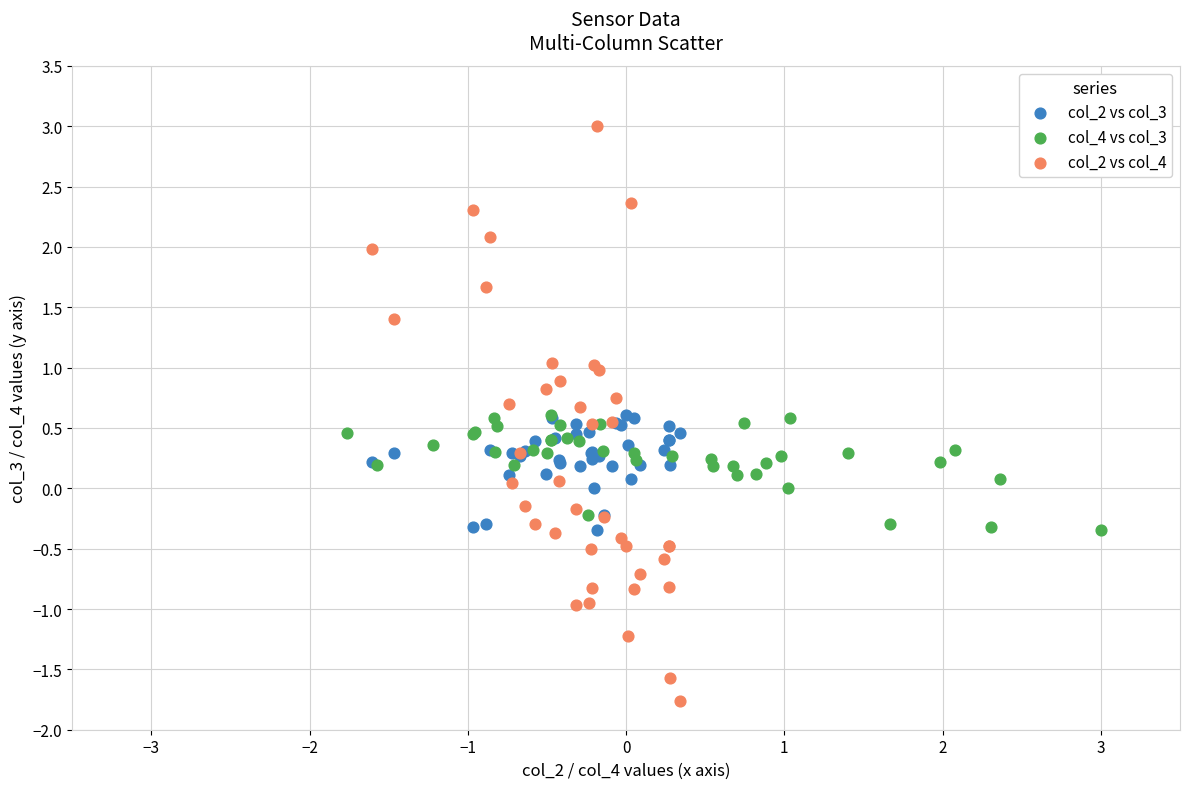

Which series reaches the maximum Y coordinate?

col_2 vs col_4